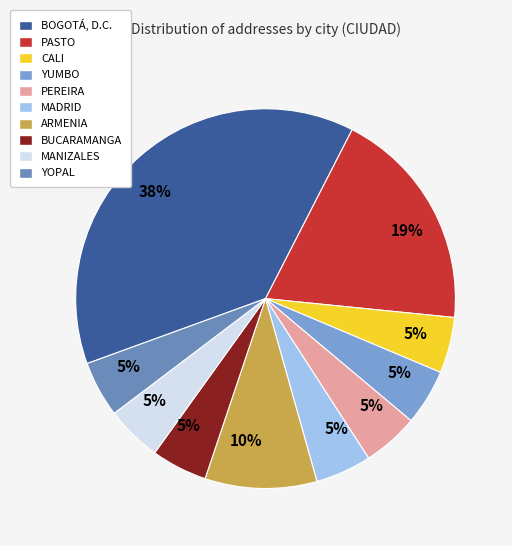

What is the largest slice in the pie chart?

BOGOTÁ, D.C.